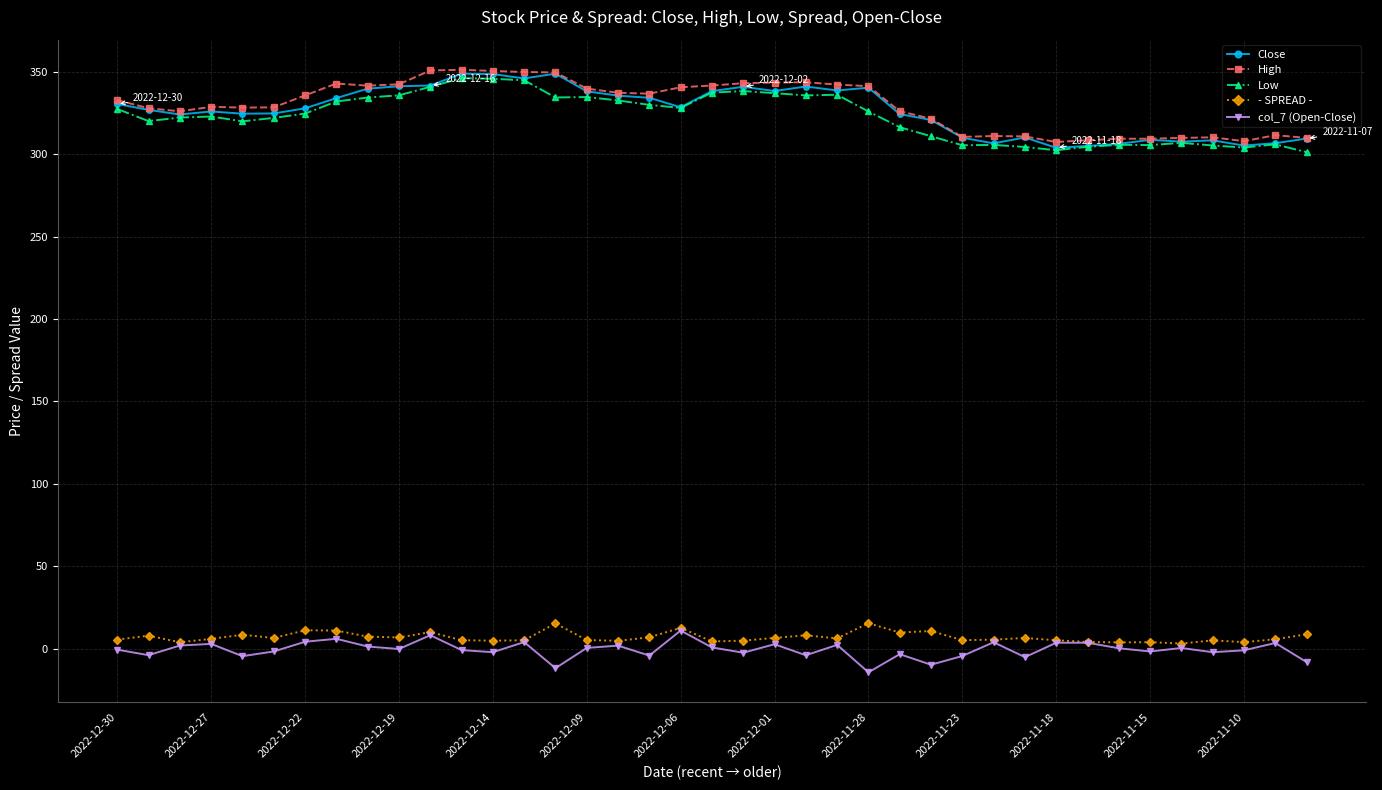

True or false: - SPREAD - and Low cross at least once.

False